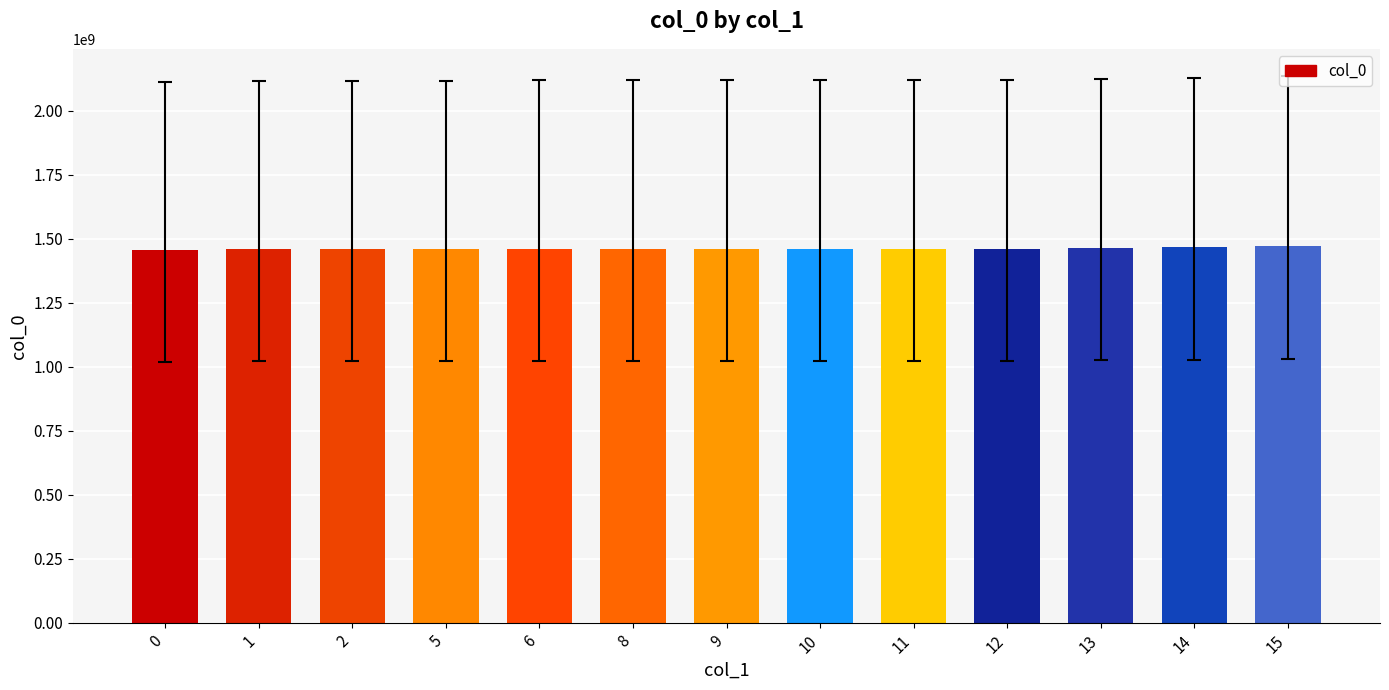

How many data points are less than 1460481400?

6